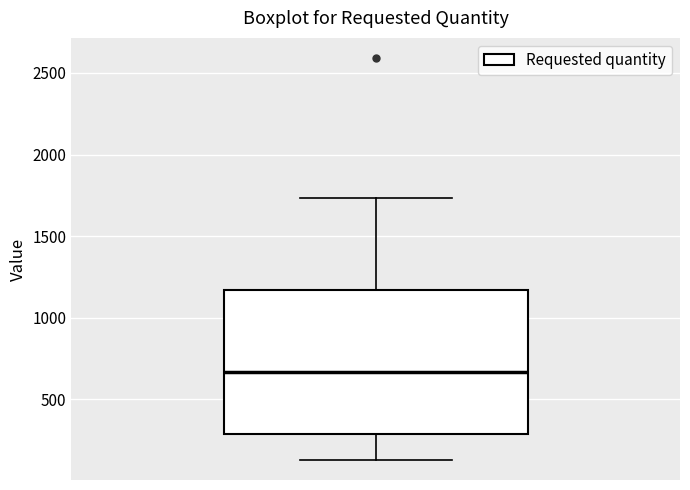

Read this box plot against the y-axis: the position of the median line, the range covered by the box, and the ends of both whiskers. The values are not printed on the chart, so give them approximately, as read against the axis.

median 650, box 300 to 1150, whiskers 150 to 1750